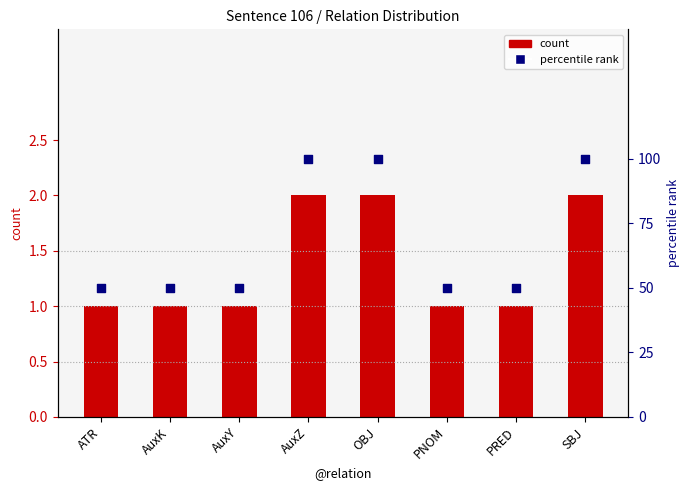

Which series contains the highest Y value?

percentile rank